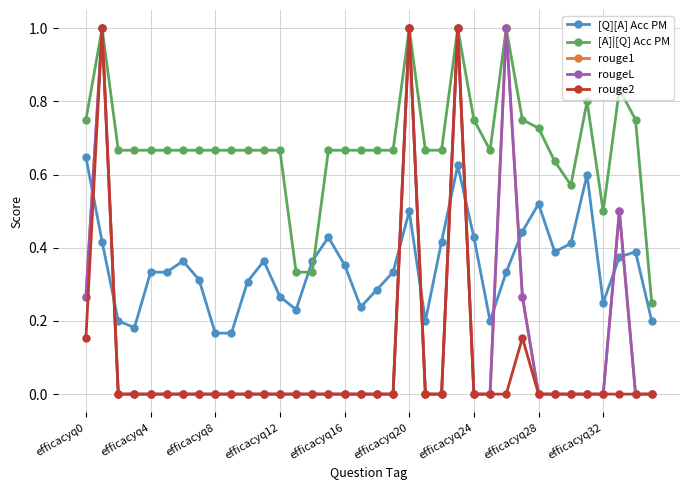

Which series has the largest range (max minus min)?

rouge1